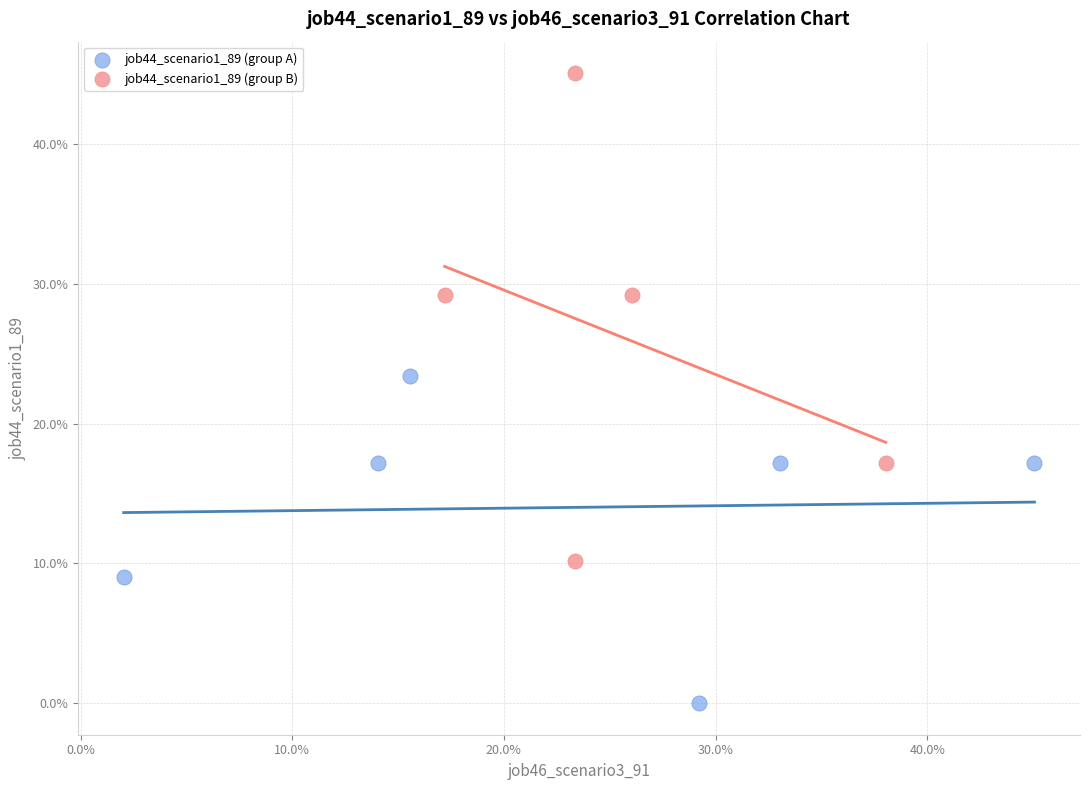

Which series contains the highest Y value?

job44_scenario1_89 (group B)